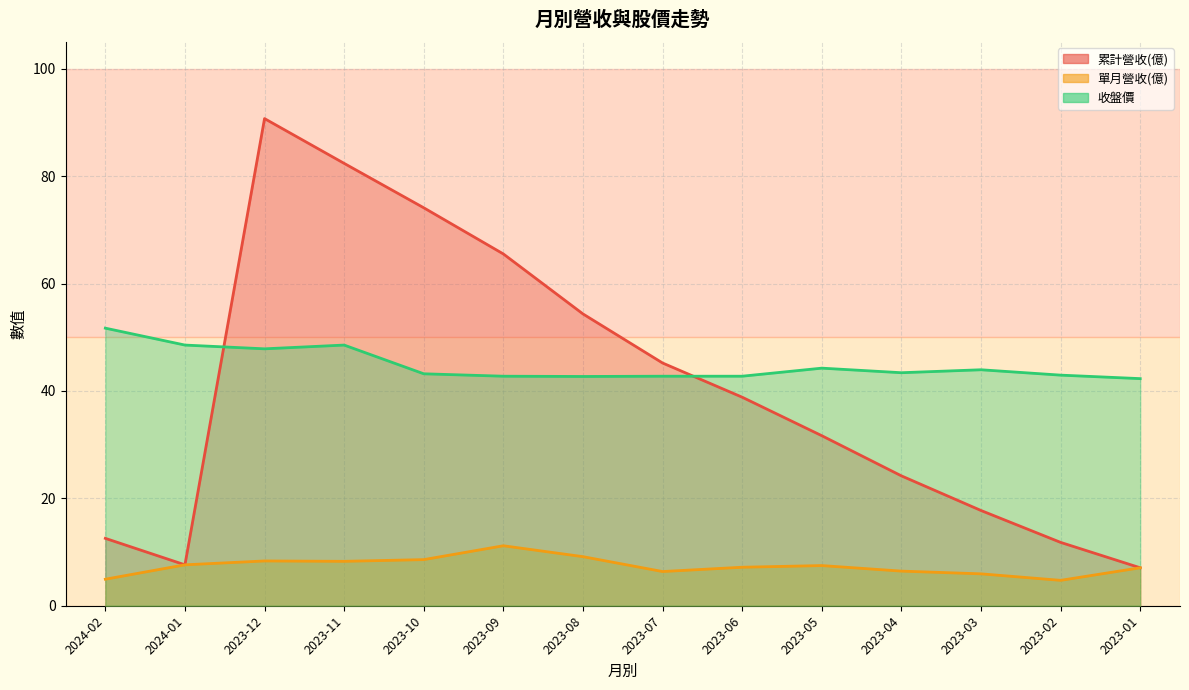

The 累計營收(億) series shows 27.0 at 2023-07. True or false?

False